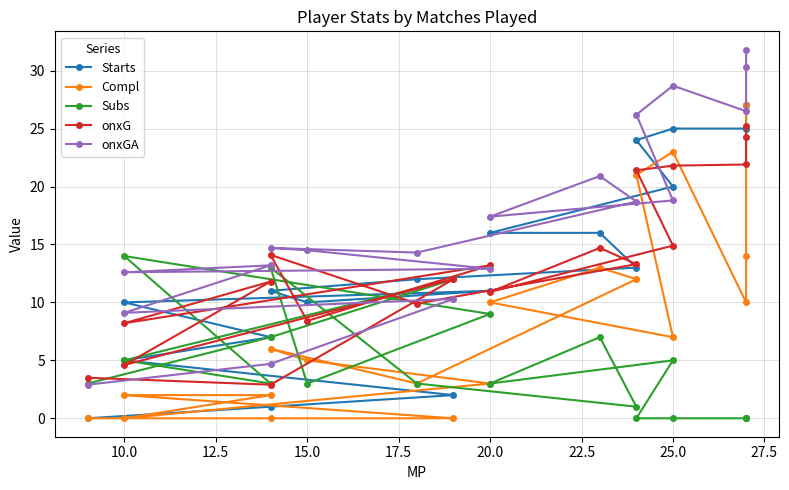

List the series in order of their peak value, highest first.

onxGA, Starts, Compl, onxG, Subs